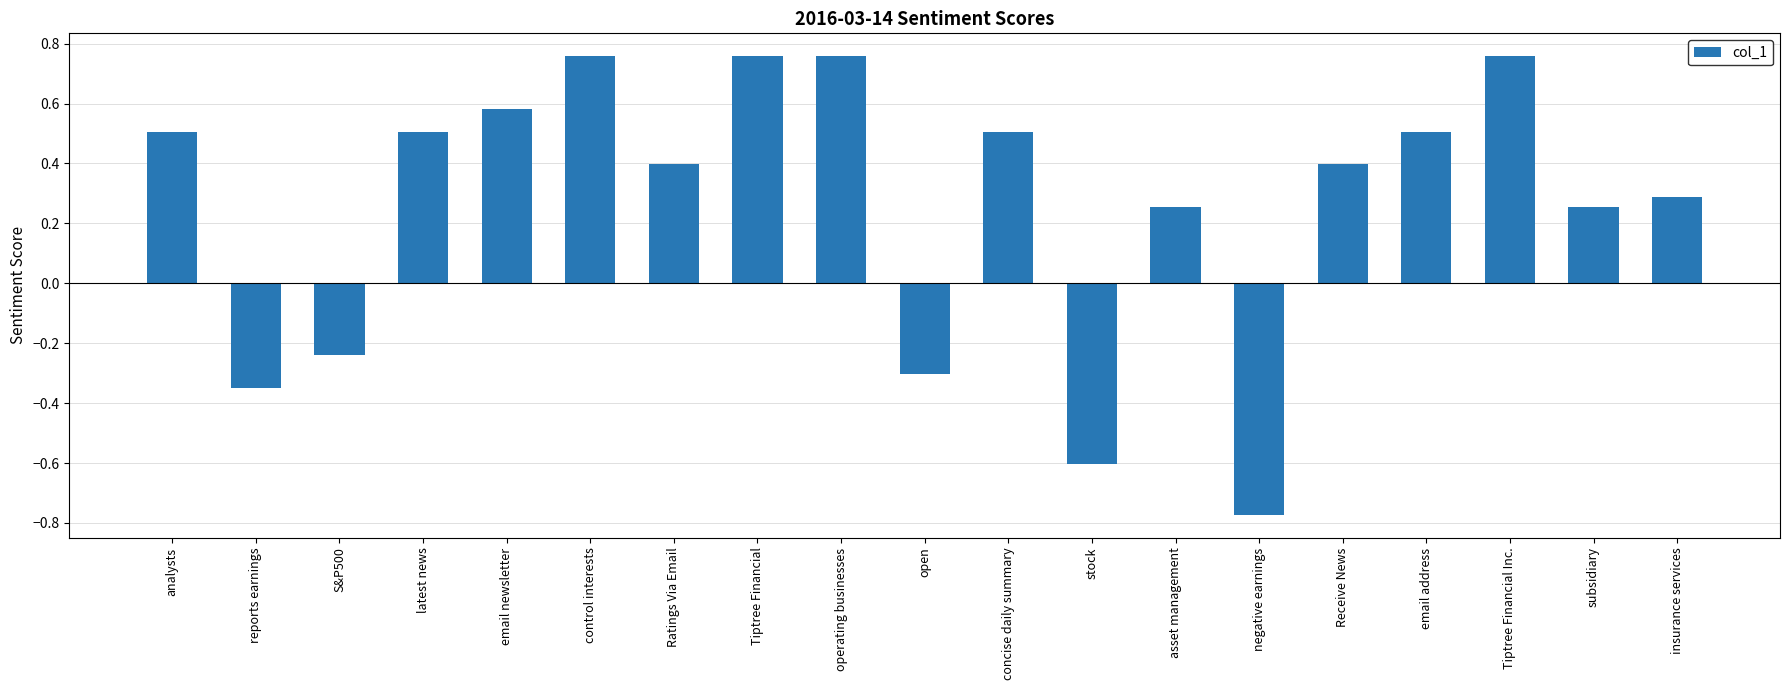

How many distinct data groups are displayed?

1